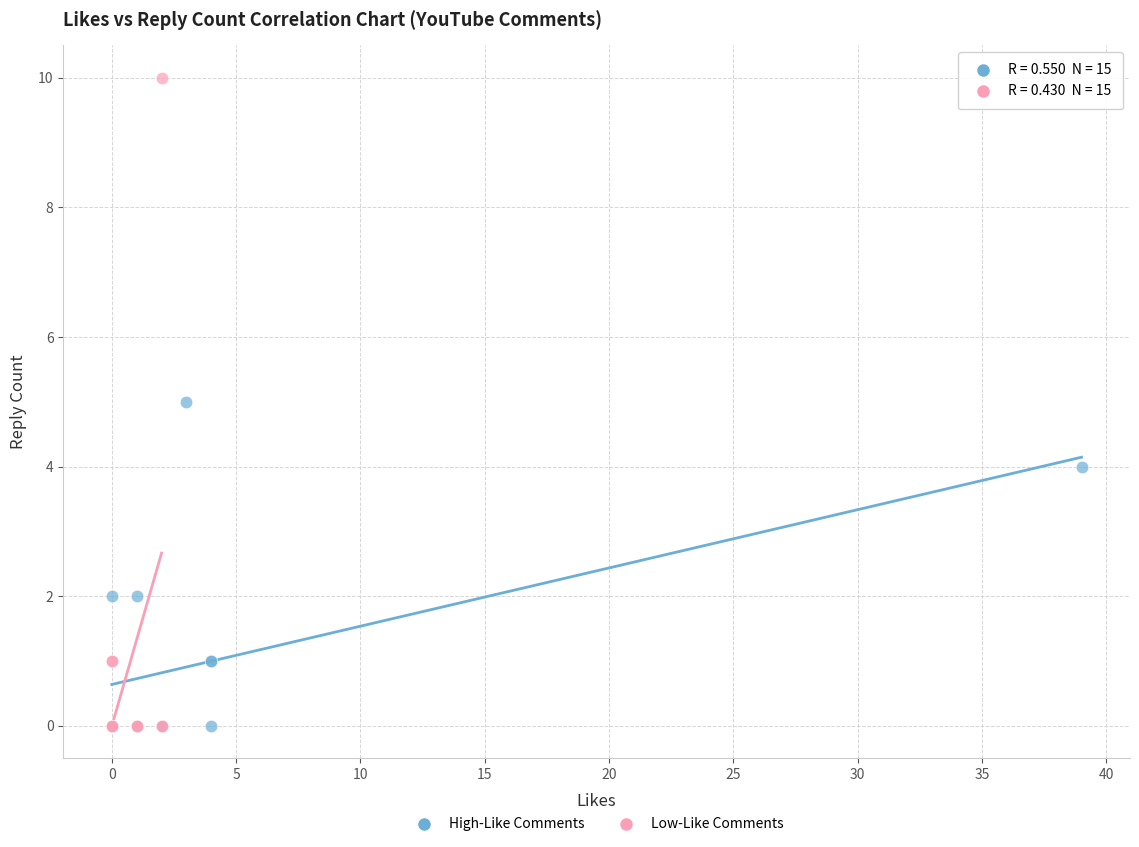

Which series contains the highest Y value?

Low-Like Comments